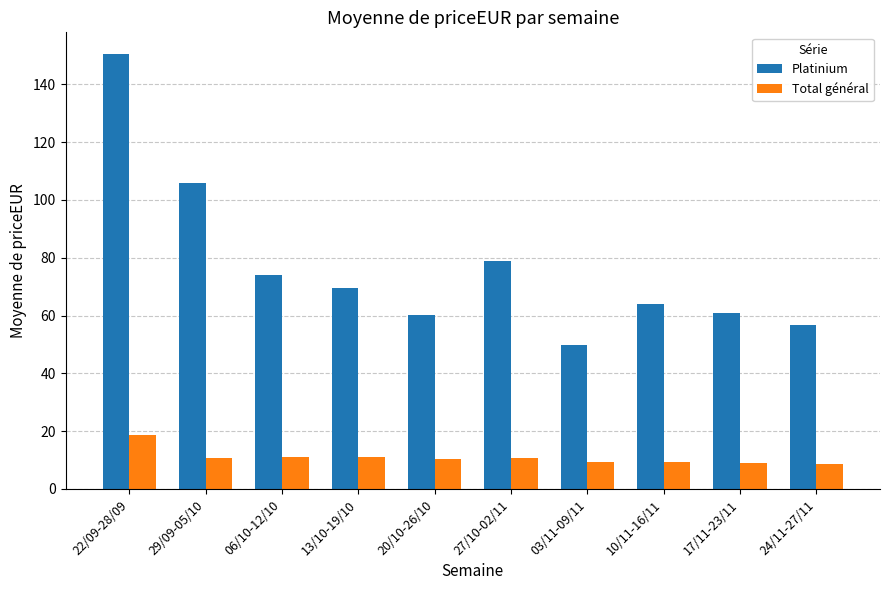

Does the chart contain any negative values?

No